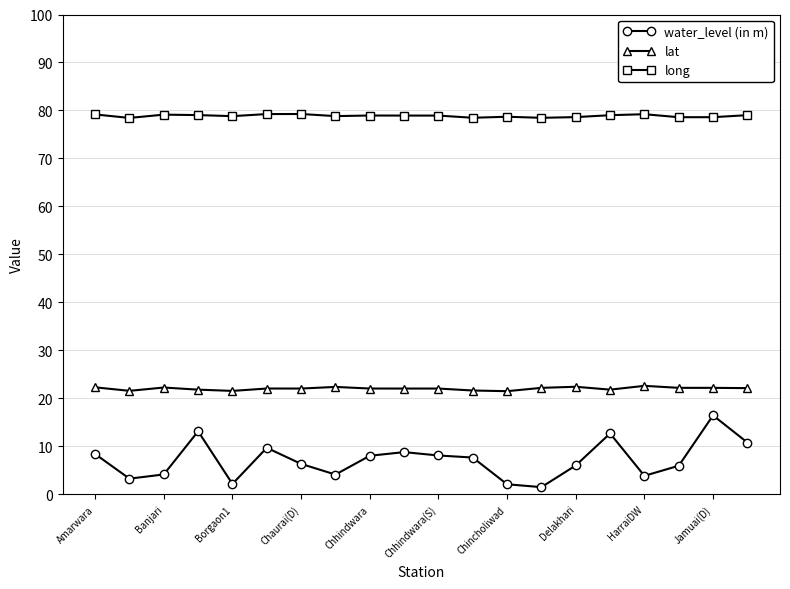

What is the value of the water_level (in m) point at the 15th from the left?

6.0